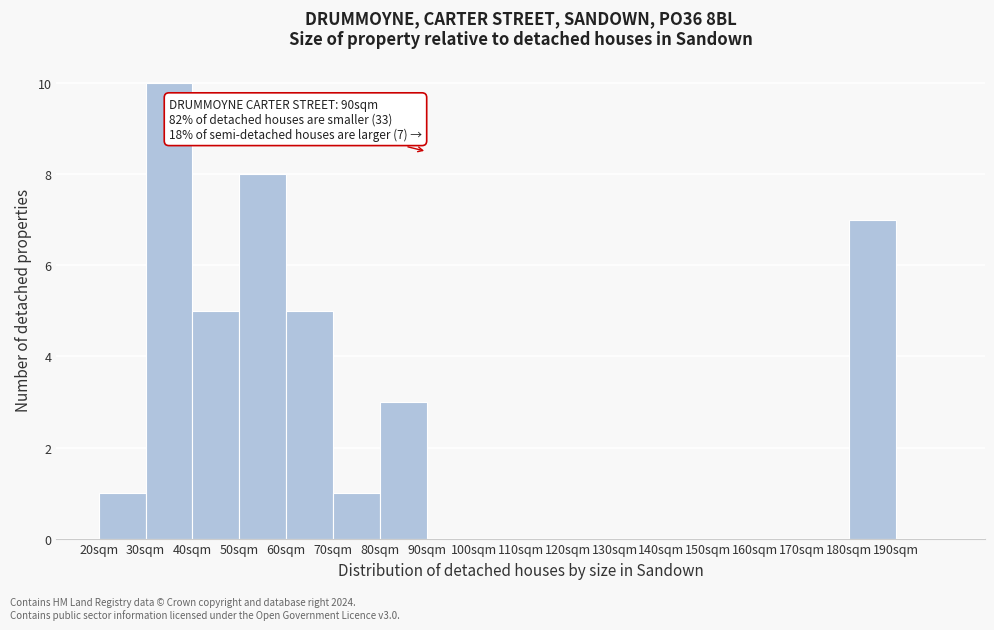

Reading left to right, list all the values displayed in this chart.

20sqm=1	30sqm=10	40sqm=5	50sqm=8	60sqm=5	70sqm=1	80sqm=3	90sqm=0	100sqm=0	110sqm=0	120sqm=0	130sqm=0	140sqm=0	150sqm=0	160sqm=0	170sqm=0	180sqm=7	190sqm=0